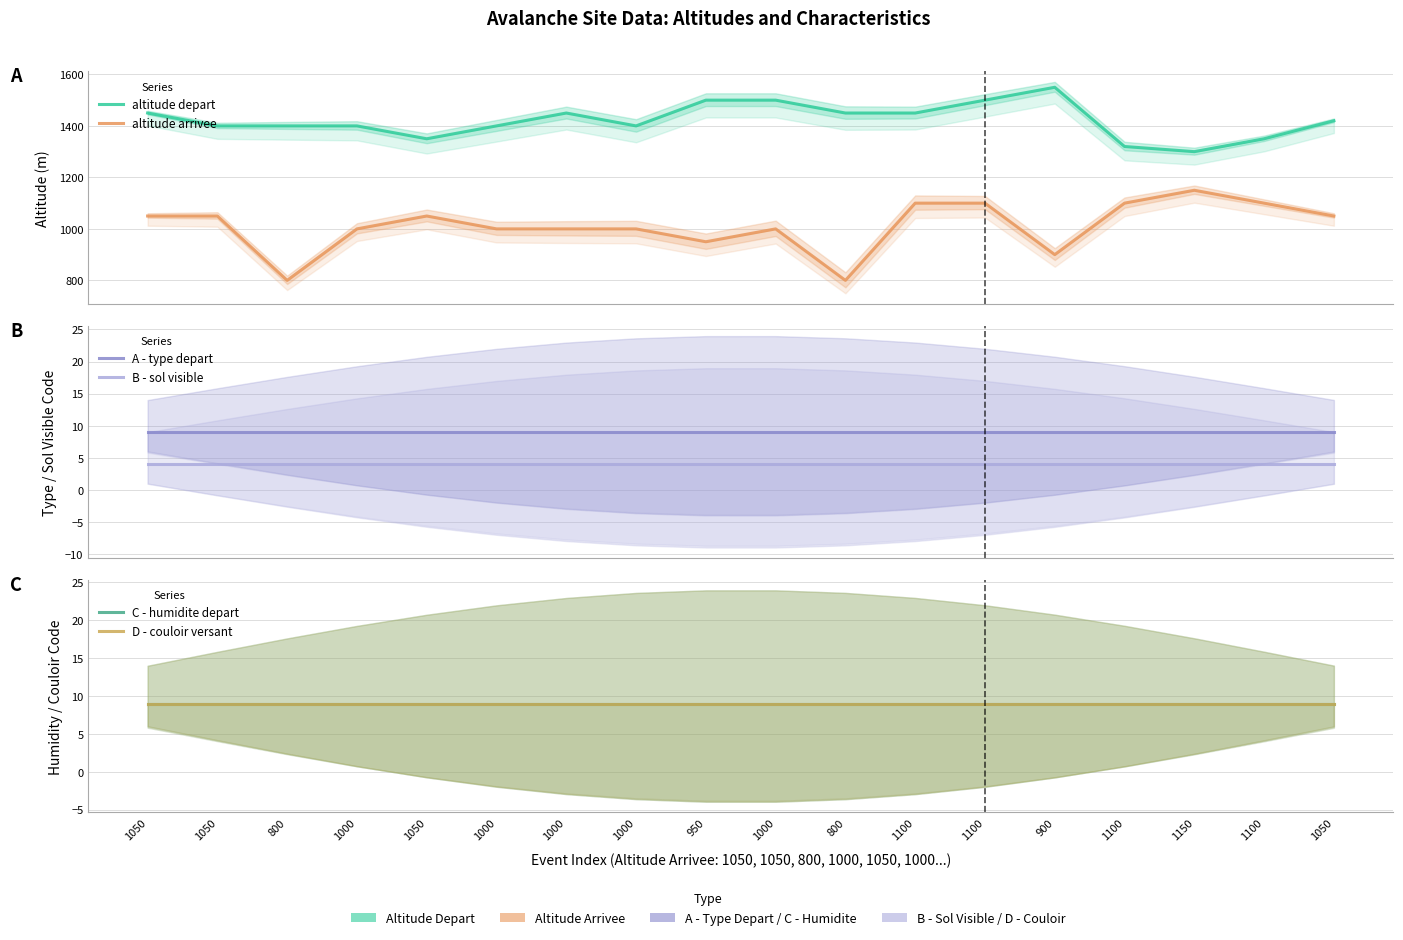

In altitude depart, how many points are lower than both neighbors (excluding endpoints)?

3